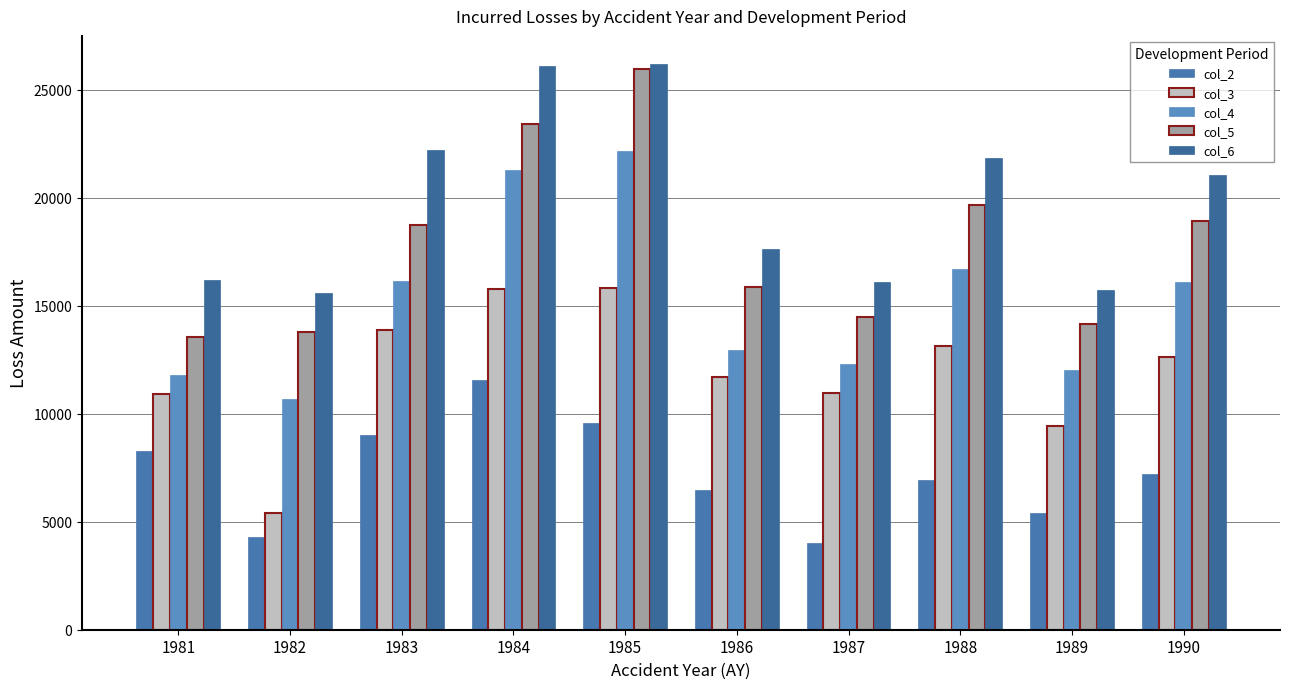

Which series has the largest total across all categories?

col_6